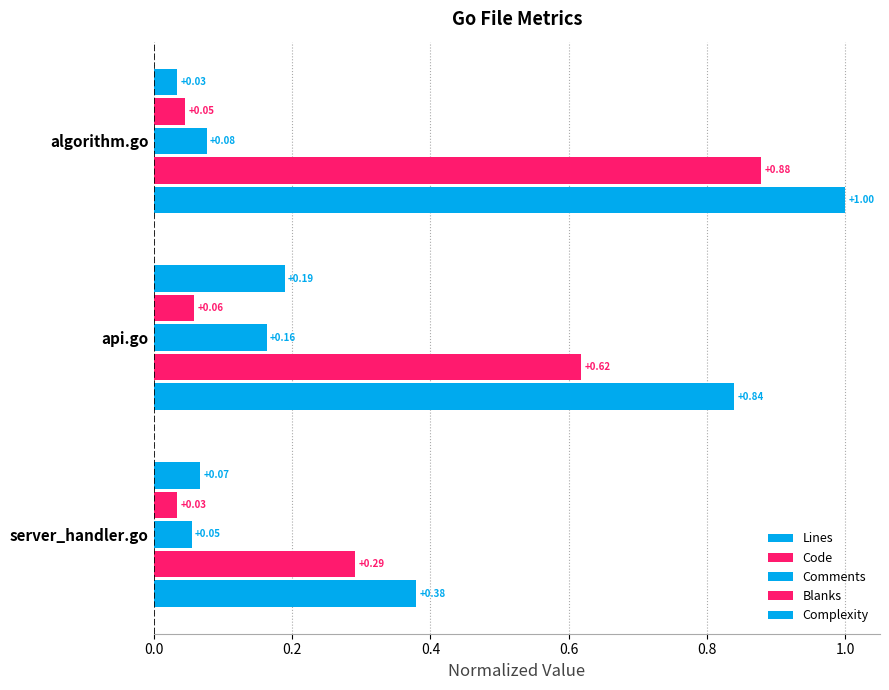

How many series are shown in this chart?

5